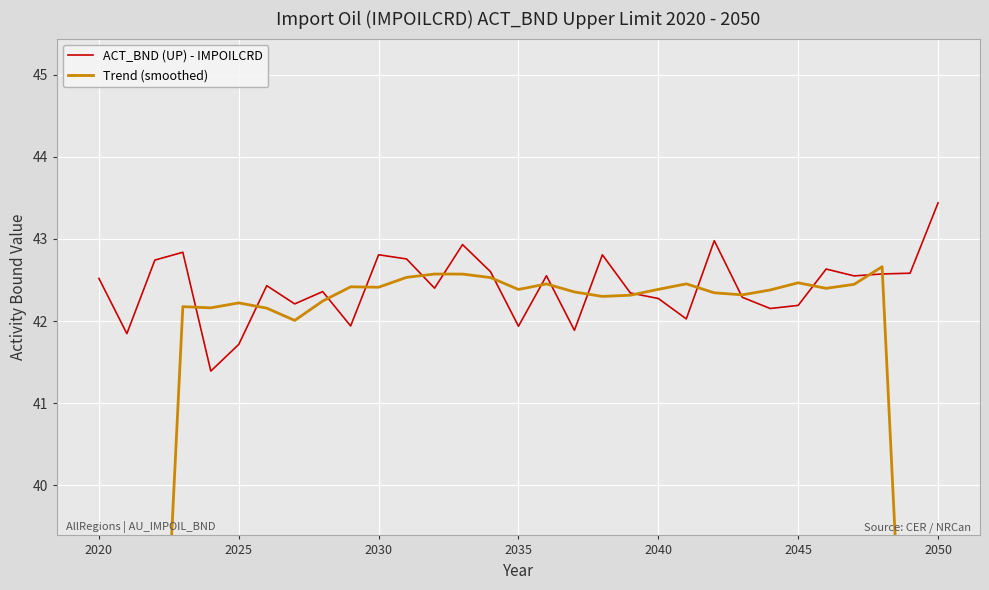

How many interior local peaks does the Trend (smoothed) series have?

8